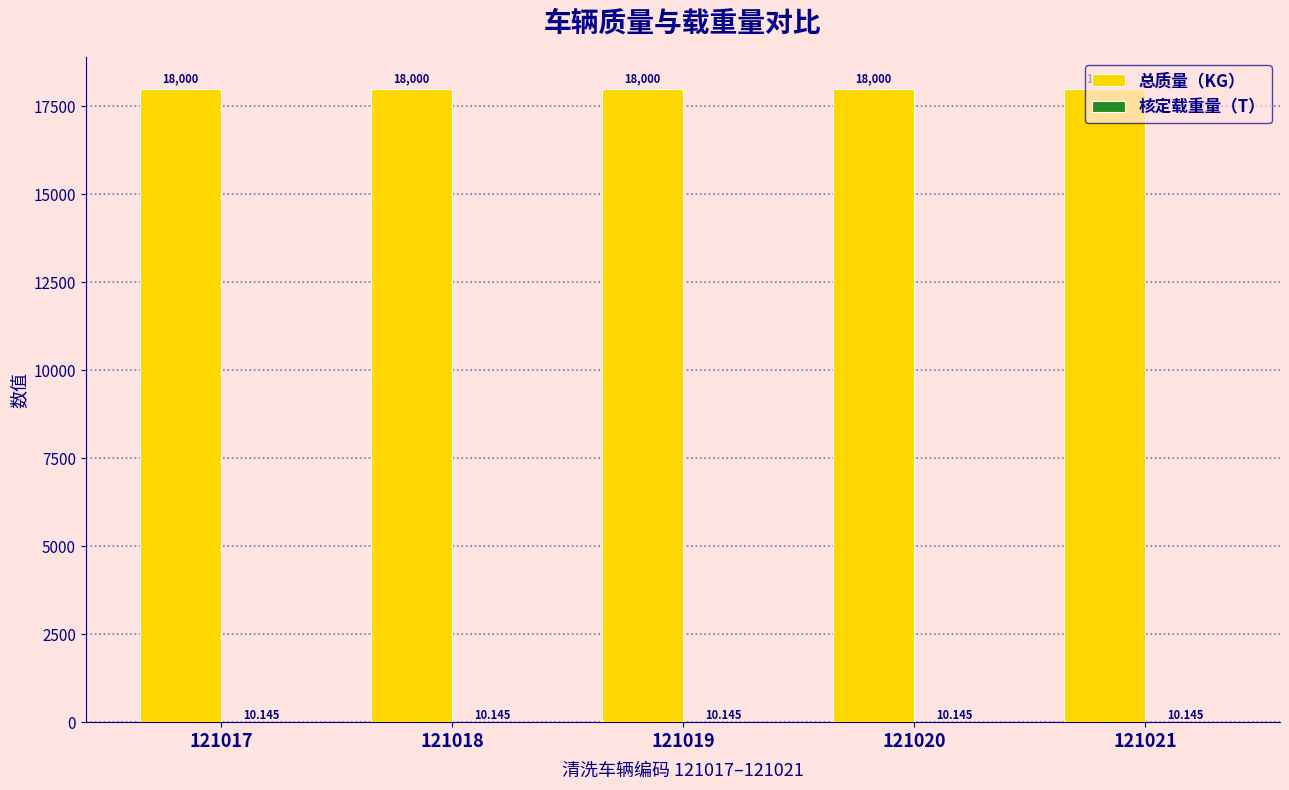

Which series has the largest total across all categories?

总质量（KG）